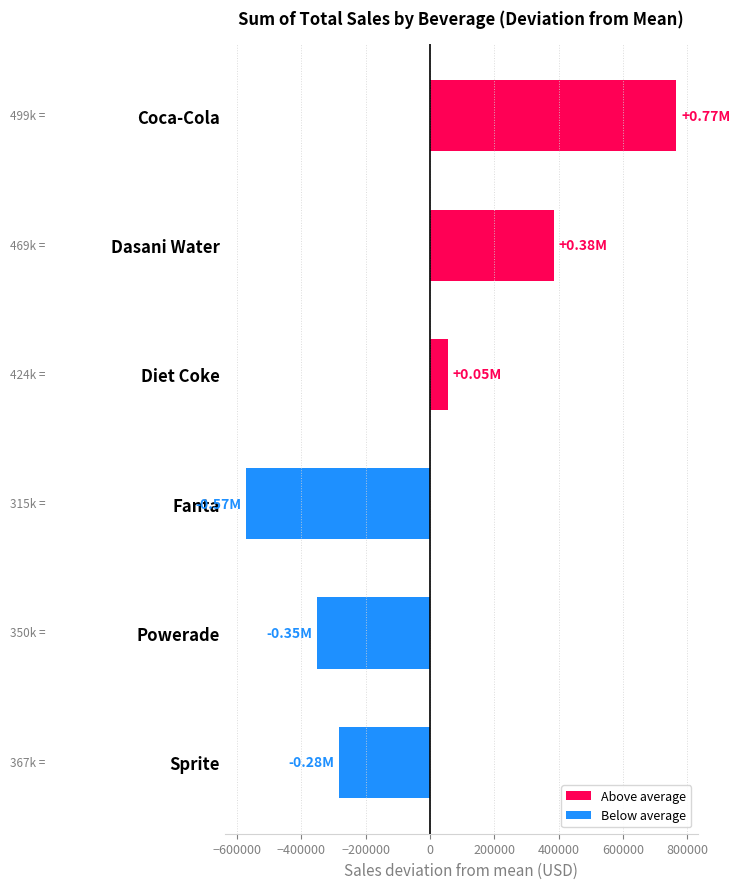

Are the bars horizontal?

Yes